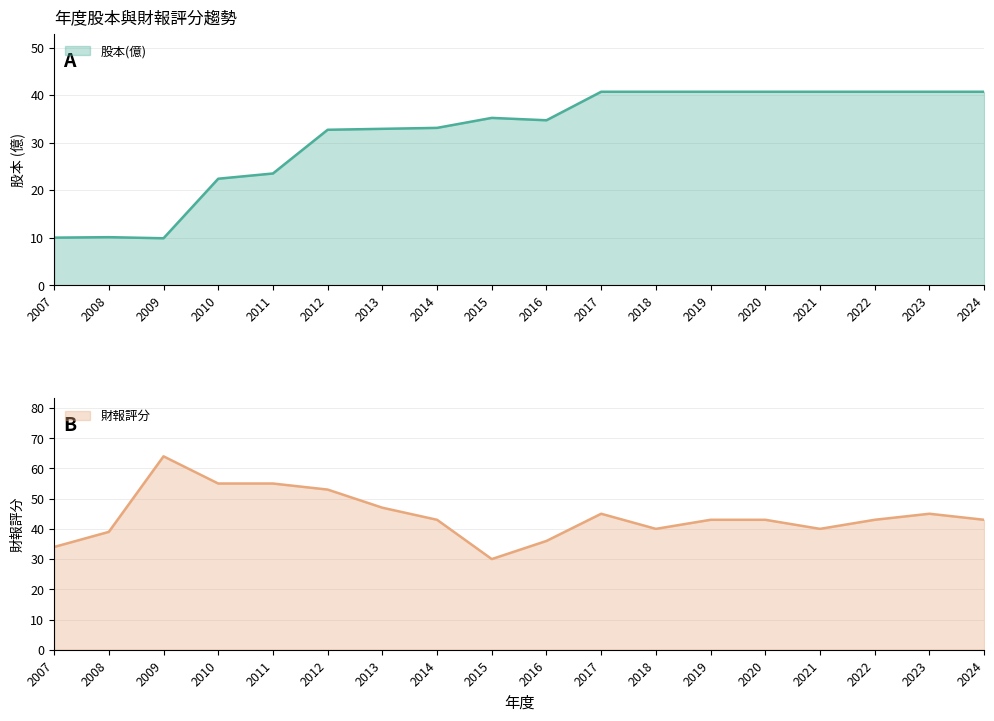

How many data points in 股本(億) are above 35?

9